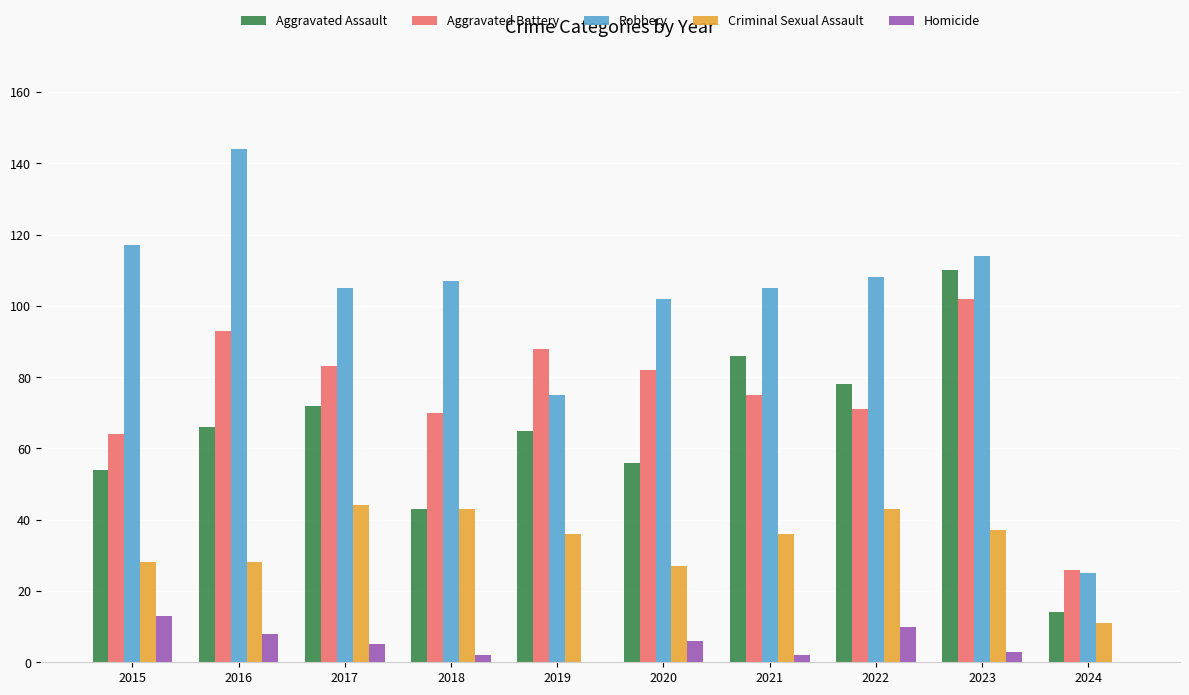

What is the sum of all Aggravated Battery values?

754